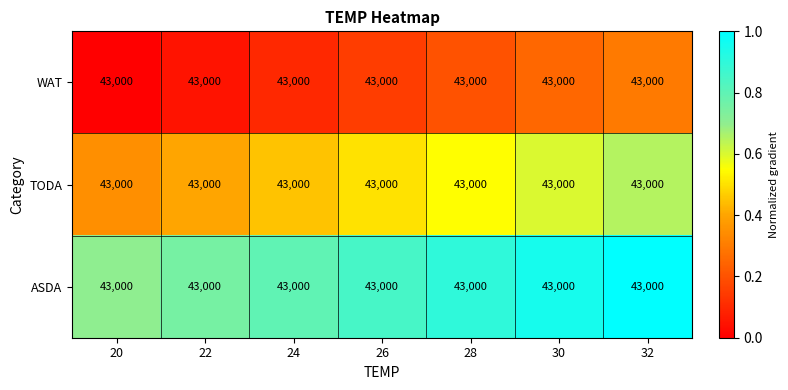

How many series are shown in this chart?

3